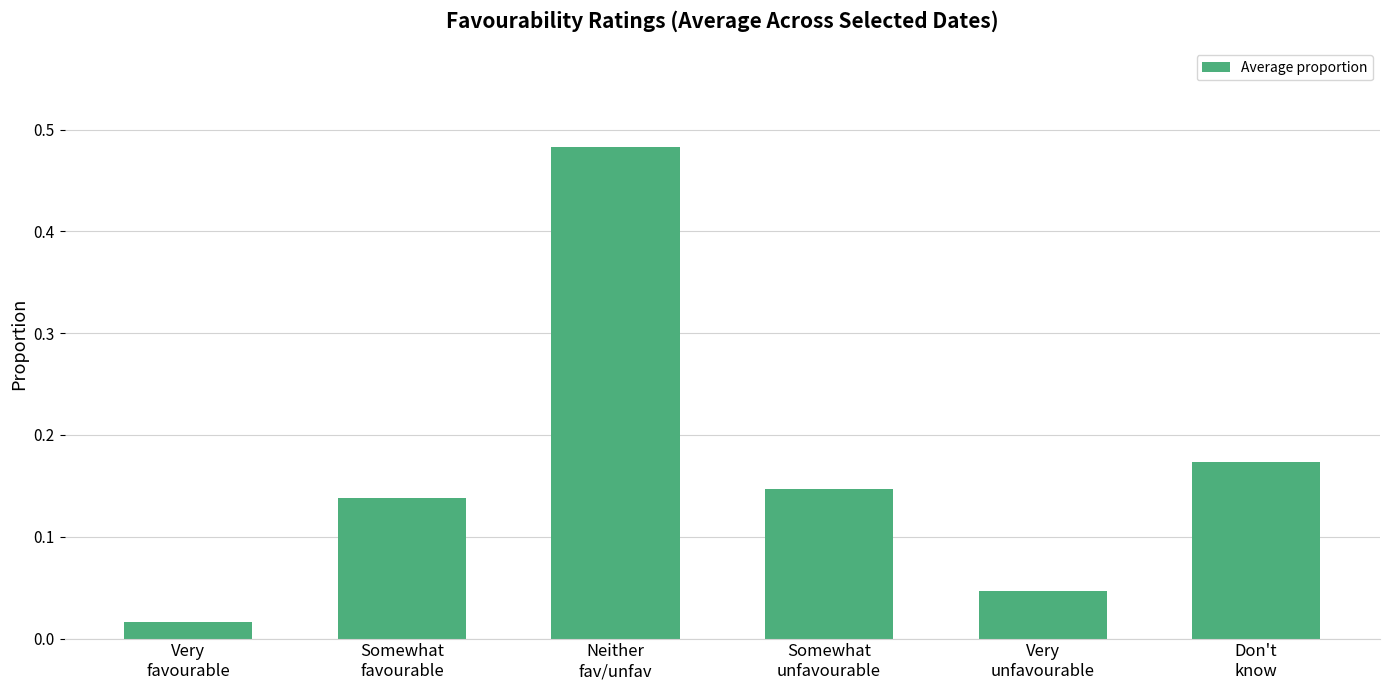

What is the sum of all values?

1.0